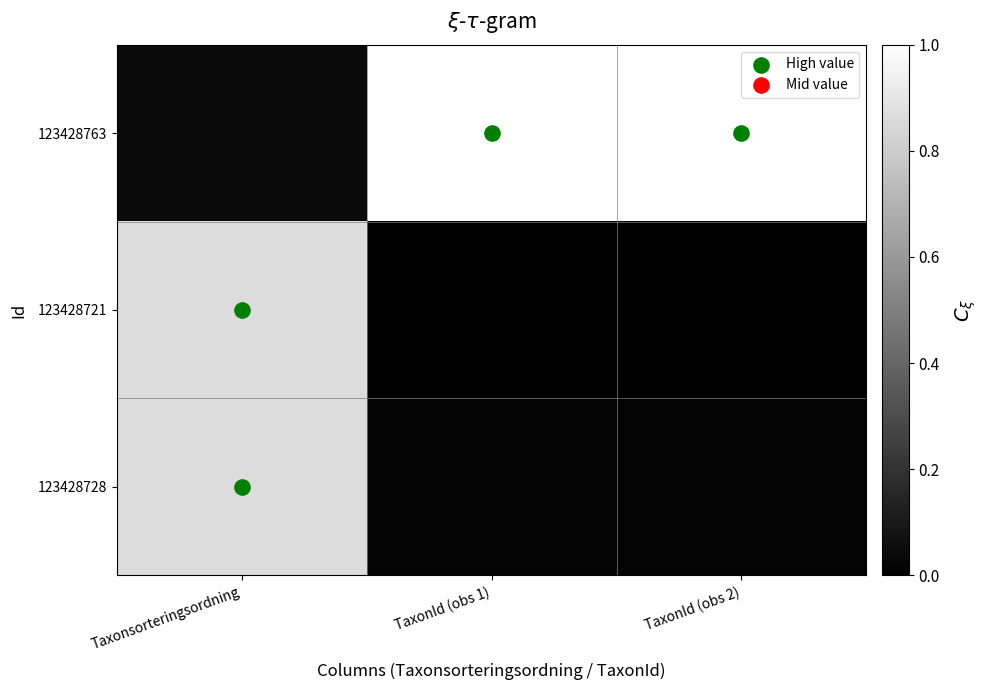

What is the spread (max minus min) of values at TaxonId (obs 2)?

1.0